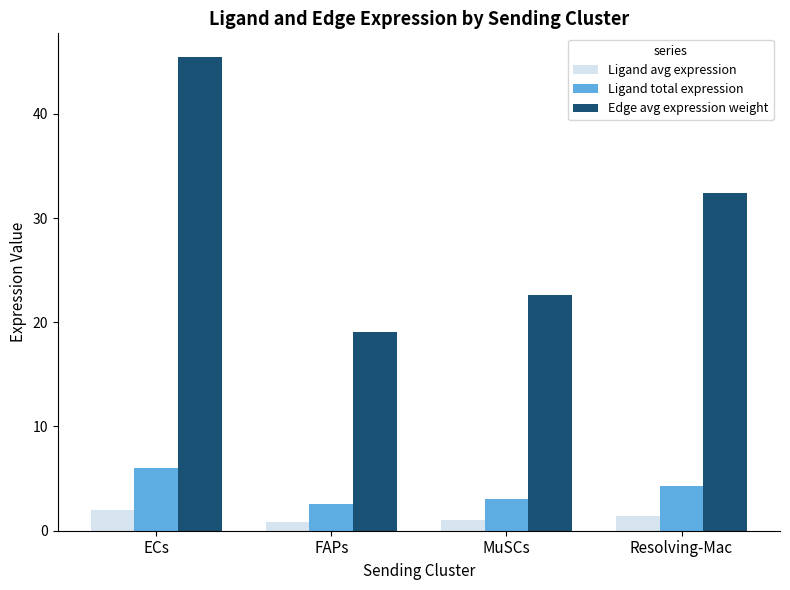

The value of Edge avg expression weight at FAPs is 11.7. True or false?

False